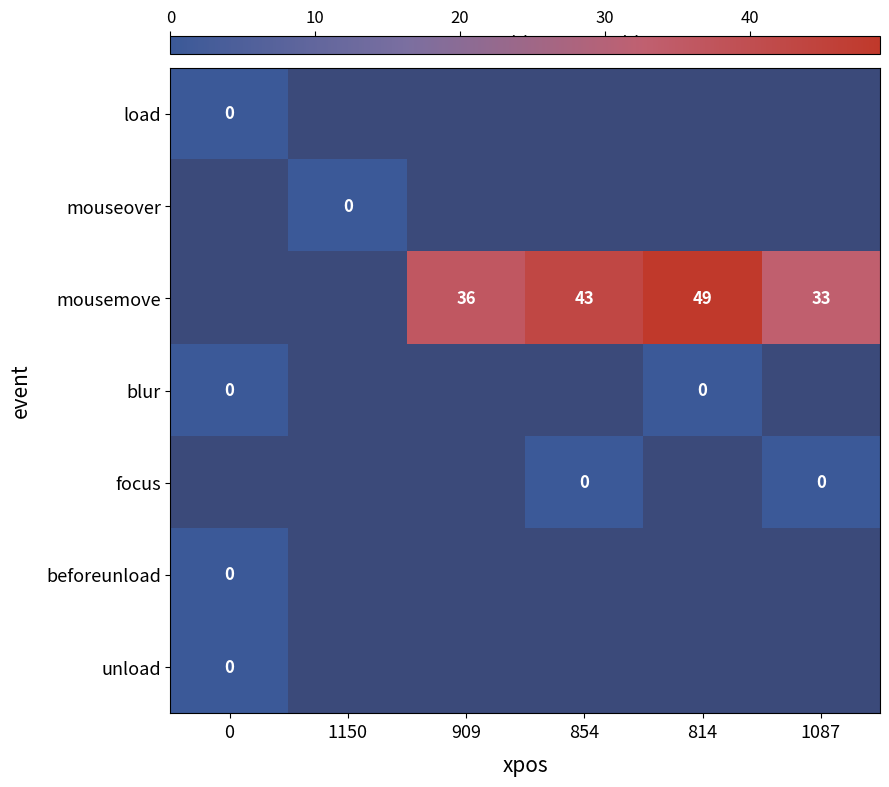

At how many categories does at least one series exceed 5?

4